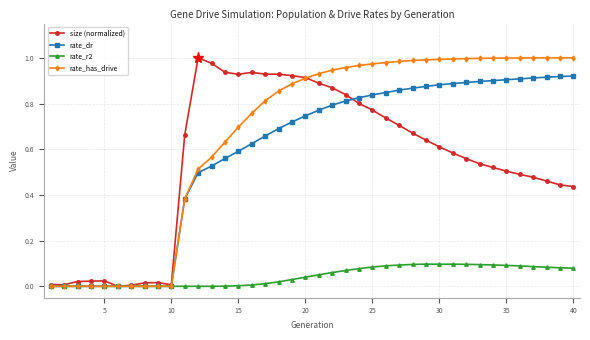

True or false: rate_r2 has more than 1 points higher than both neighbors.

True